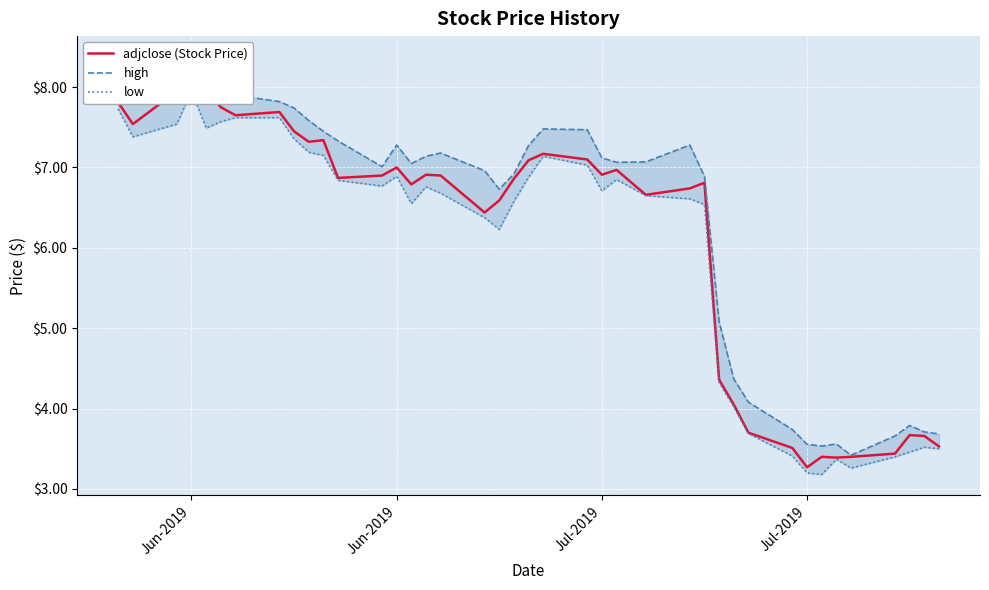

Reading right to left, list all the values displayed in this chart.

adjclose (Stock Price): 3.5	3.7	3.7	3.4	3.4	3.4	3.4	3.3	3.5	3.7	4.1	4.4	6.8	6.7	6.7	7.0	6.9	7.1	7.2	7.1	6.9	6.6	6.4	6.9	6.9	6.8	7.0	6.9	6.9	7.3	7.3	7.4	7.7	7.7	7.8	8.0	8.1	7.9	7.5	7.8
high: 3.7	3.7	3.8	3.7	3.4	3.6	3.5	3.6	3.7	4.1	4.4	5.1	6.9	7.3	7.1	7.1	7.1	7.5	7.5	7.3	6.9	6.7	7.0	7.2	7.1	7.1	7.3	7.0	7.3	7.4	7.6	7.7	7.8	7.9	8.0	8.2	8.4	8.1	7.8	8.4
low: 3.5	3.5	3.5	3.4	3.3	3.4	3.2	3.2	3.4	3.7	4.0	4.3	6.5	6.6	6.7	6.8	6.7	7.0	7.1	6.9	6.6	6.2	6.4	6.7	6.8	6.6	6.9	6.8	6.8	7.2	7.2	7.4	7.6	7.6	7.6	7.5	7.9	7.5	7.4	7.7